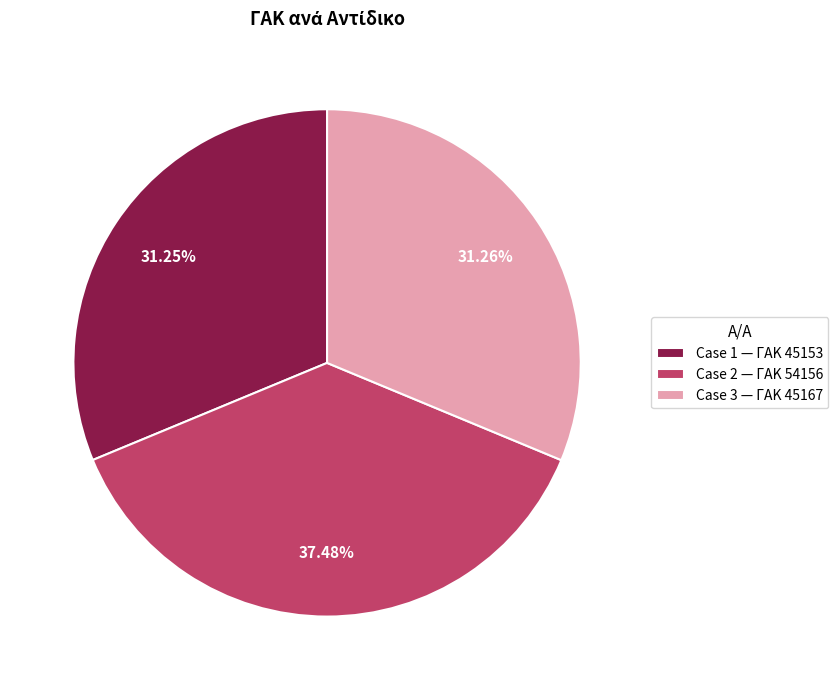

Does any single category account for the majority?

No